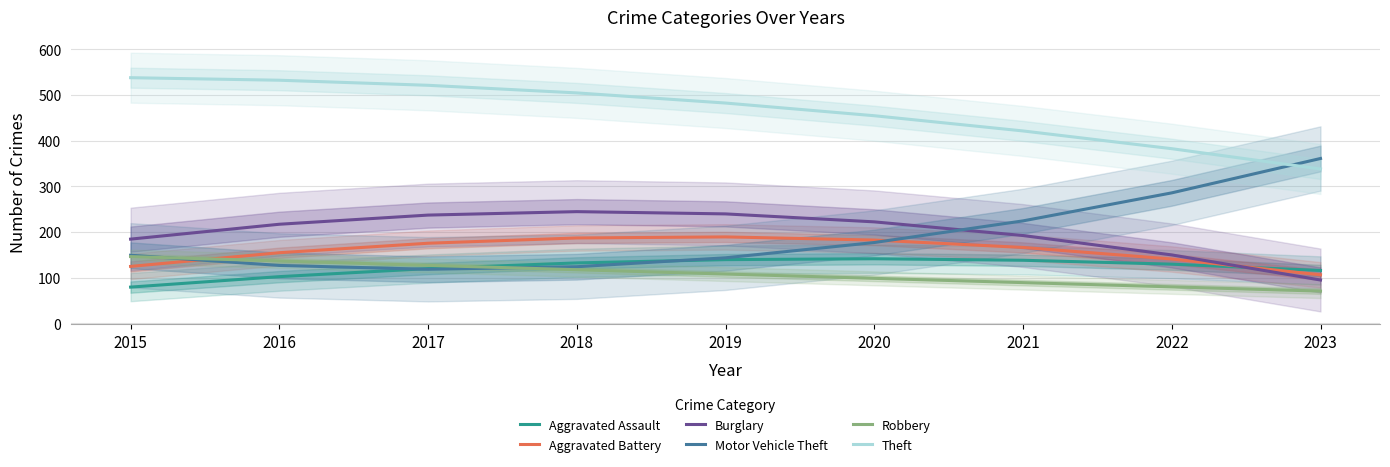

Rank the series at 2019 from lowest to highest value.

Robbery, Aggravated Assault, Motor Vehicle Theft, Aggravated Battery, Burglary, Theft